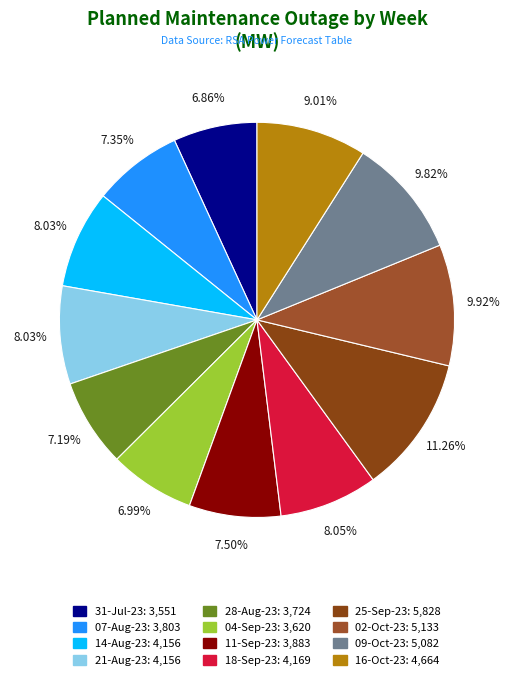

How many segments does this pie chart have?

12